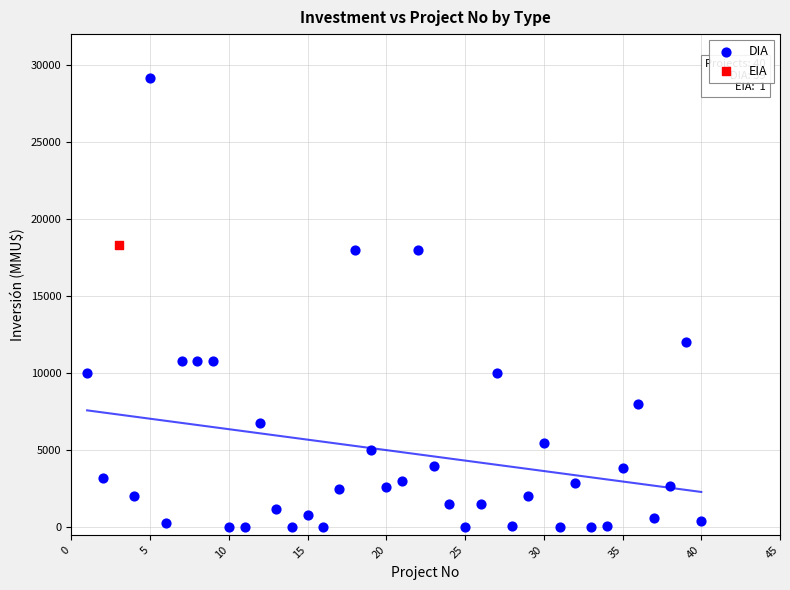

What are all the series names shown in the legend?

DIA, EIA